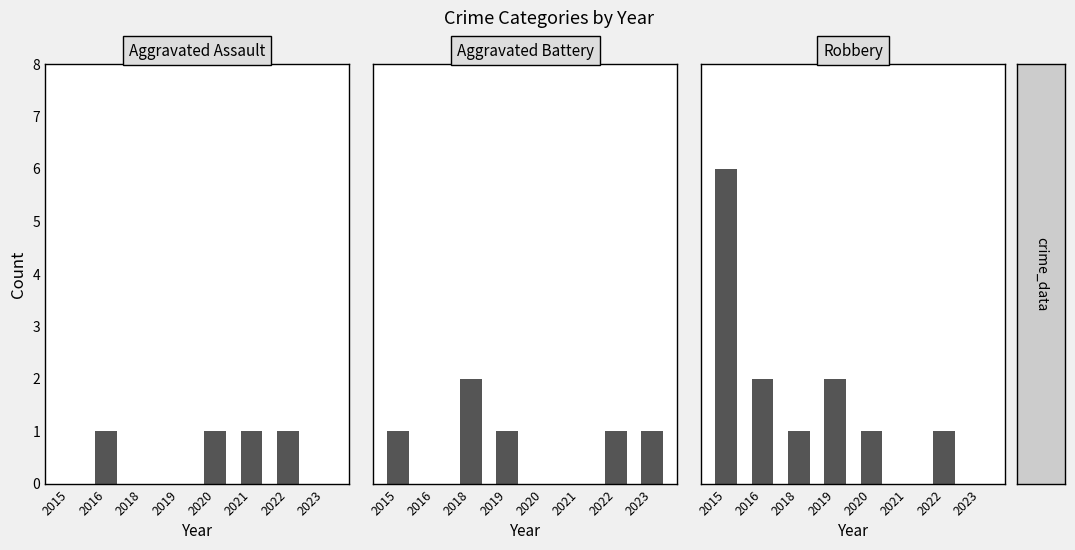

Which series has the largest total across all categories?

Robbery